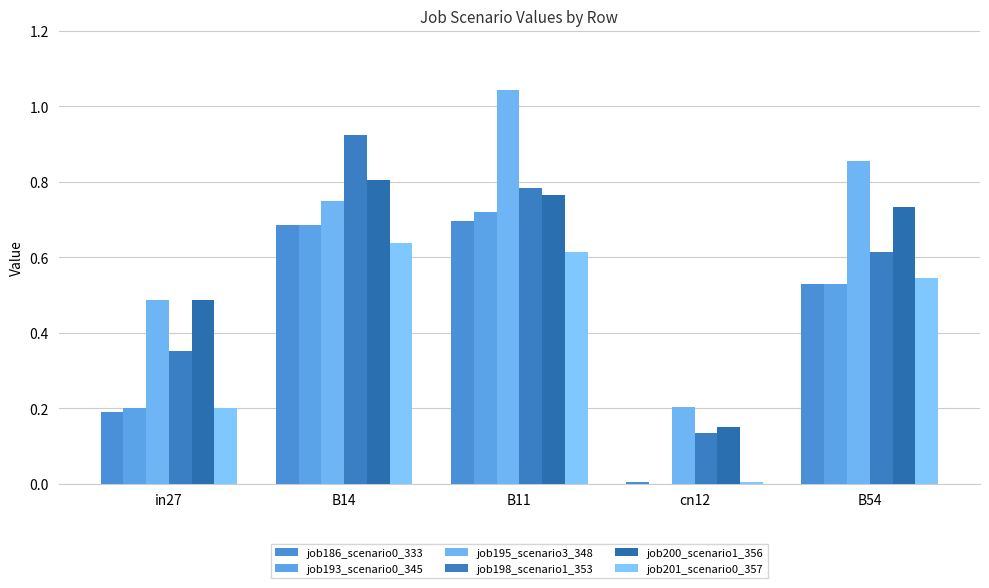

Are the bars horizontal?

No